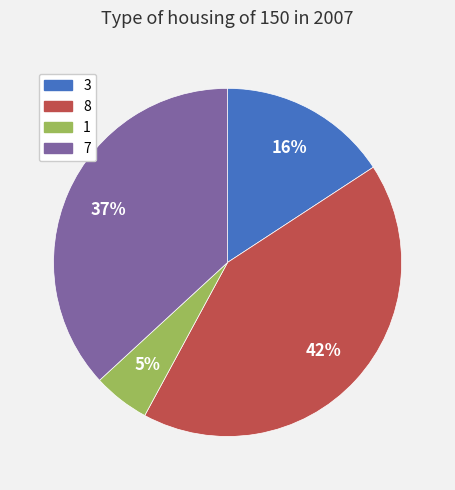

To the nearest percent, what is the combined percentage of 8 and 7?

79%